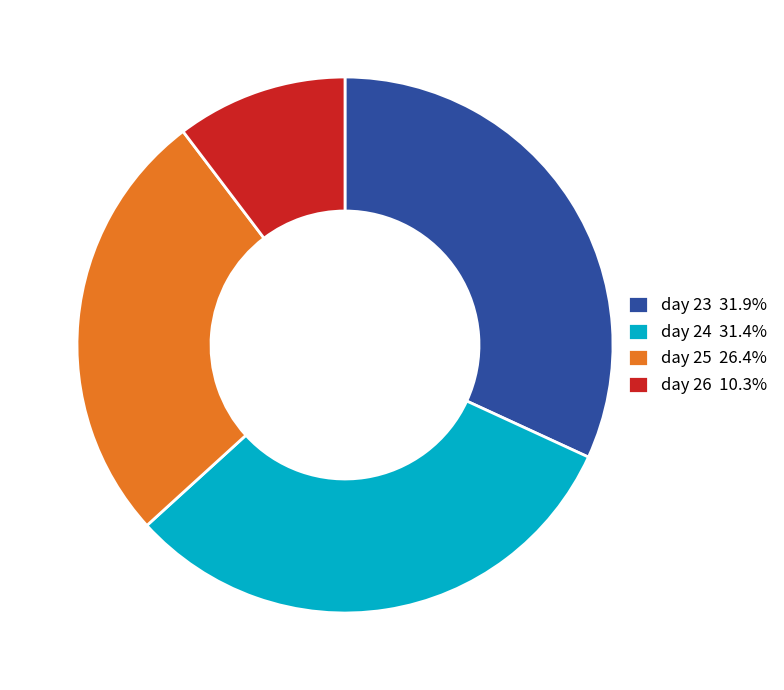

Is the sum of day 26 10.3% and day 23 31.9% greater than half?

No